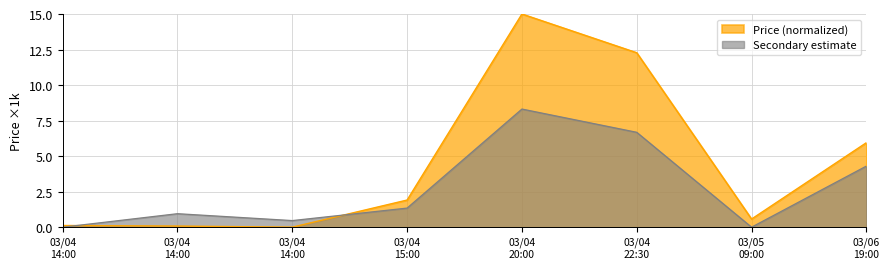

How many points are lower than both their immediate neighbors (excluding endpoints)?

2